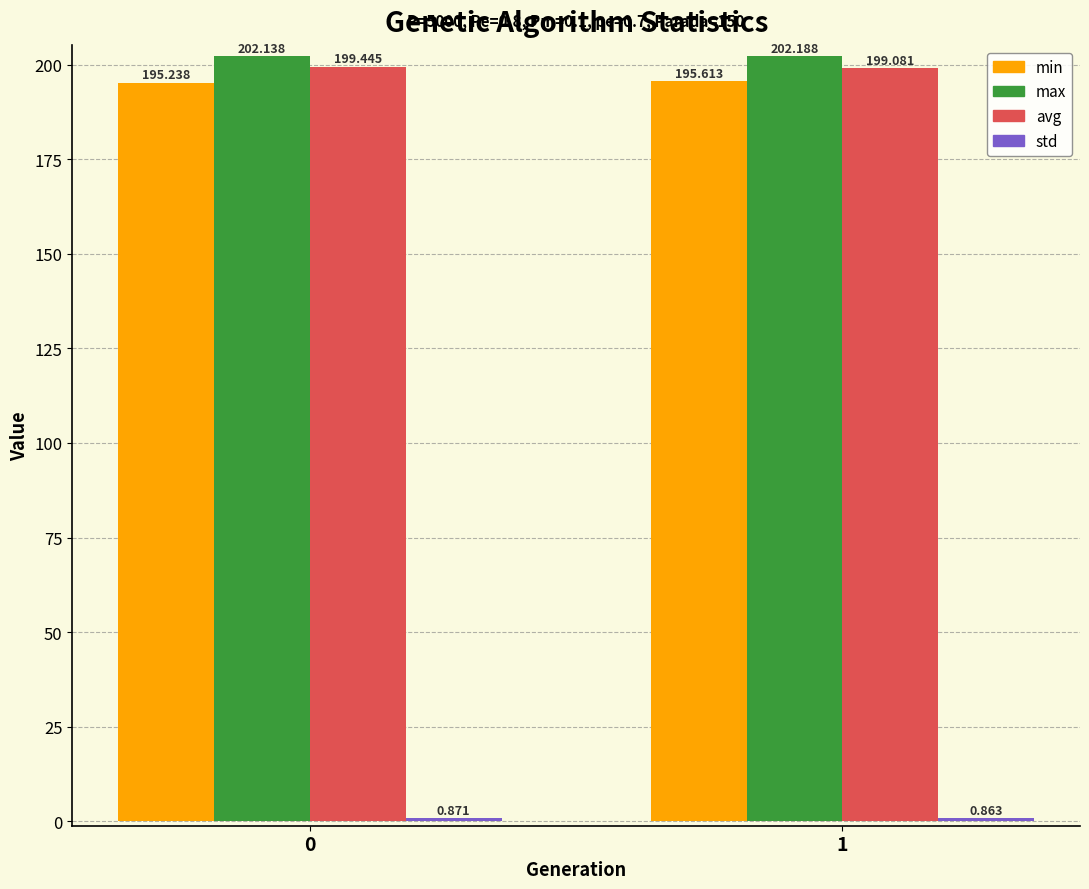

Which series has the largest total across all categories?

max